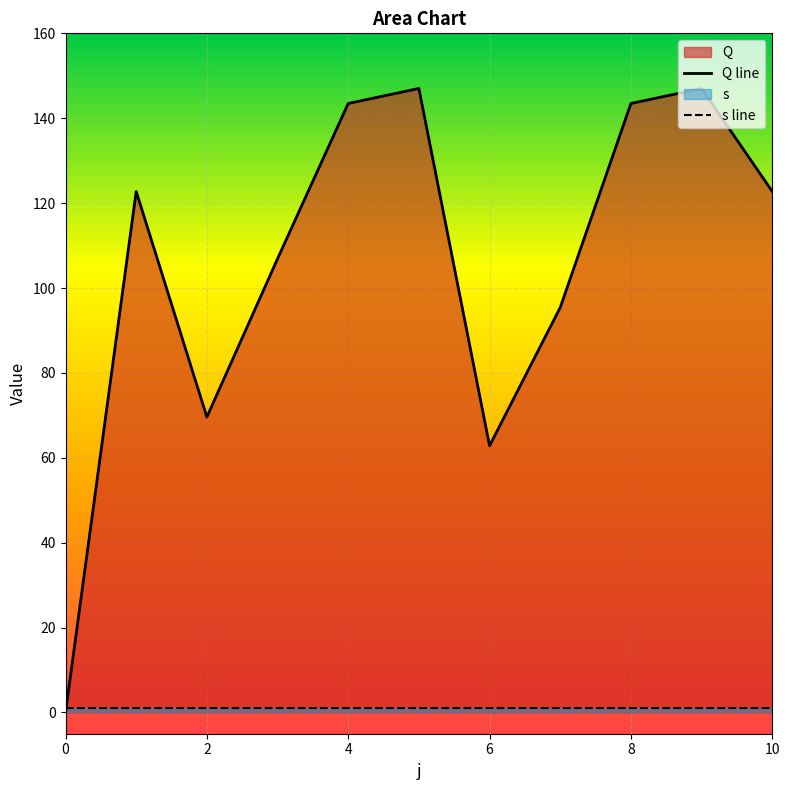

Reading right to left, what are all the values shown in this chart?

10=122.7	9=147.0	8=143.5	7=95.4	6=62.8	5=147.0	4=143.5	3=106.9	2=69.6	1=122.7	0=0.0